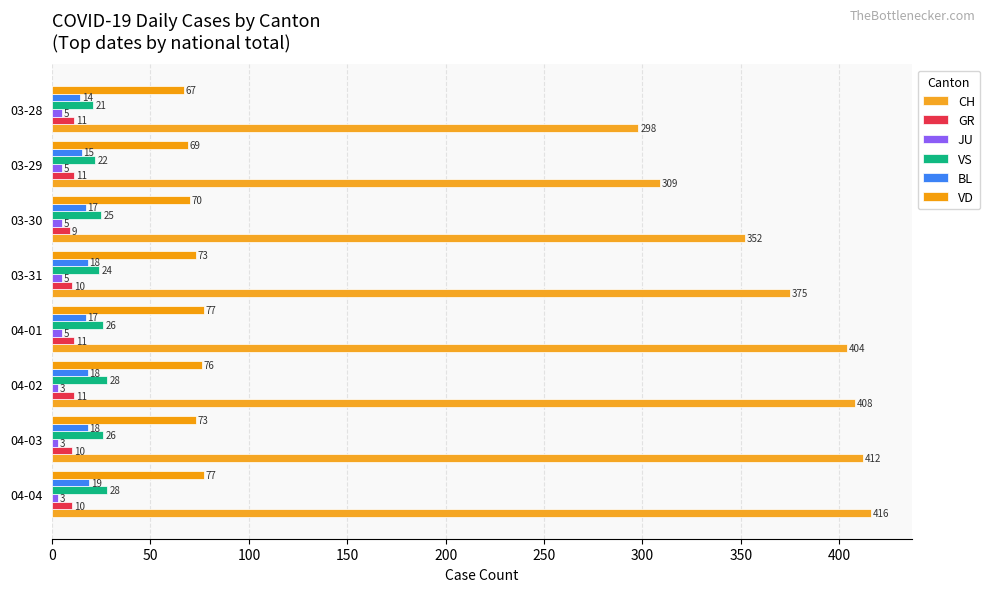

Count the number of data series in this chart.

6